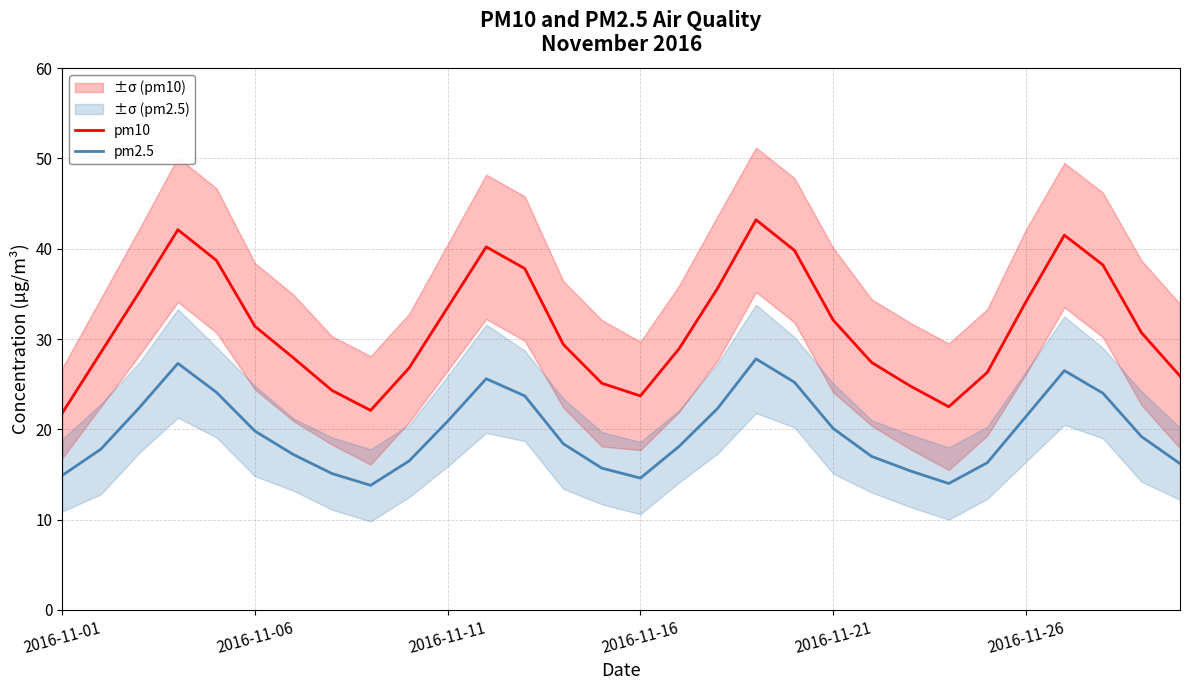

What is the lowest value of the pm2.5 series?

13.8